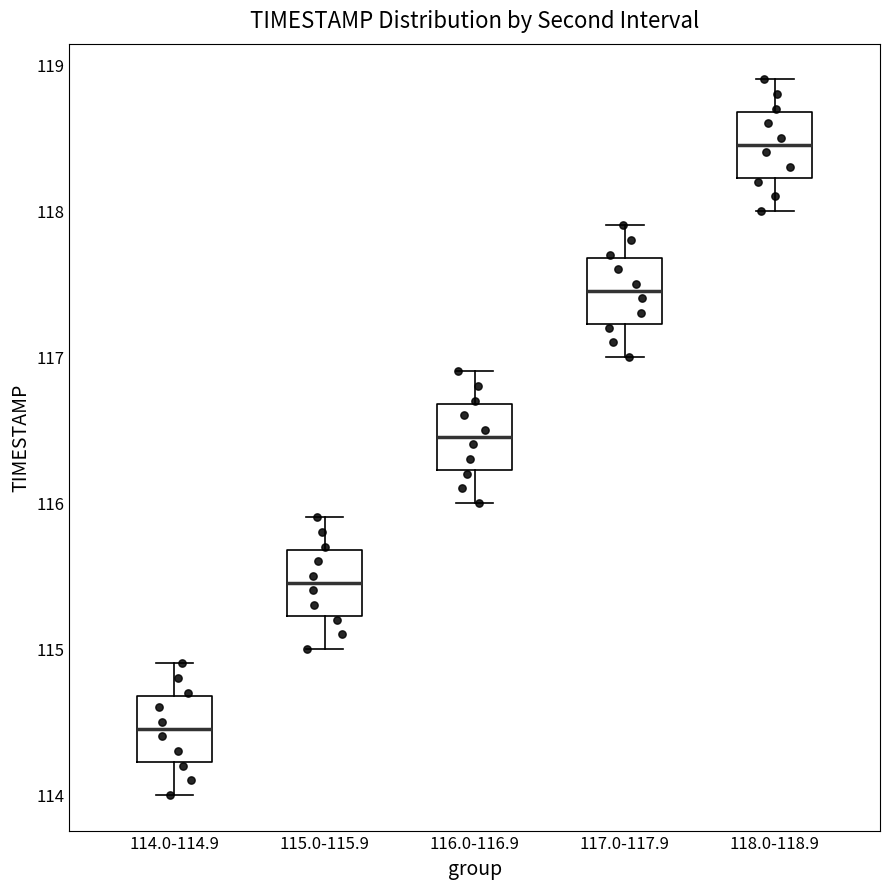

Which box's median line is the lowest?

114.0-114.9